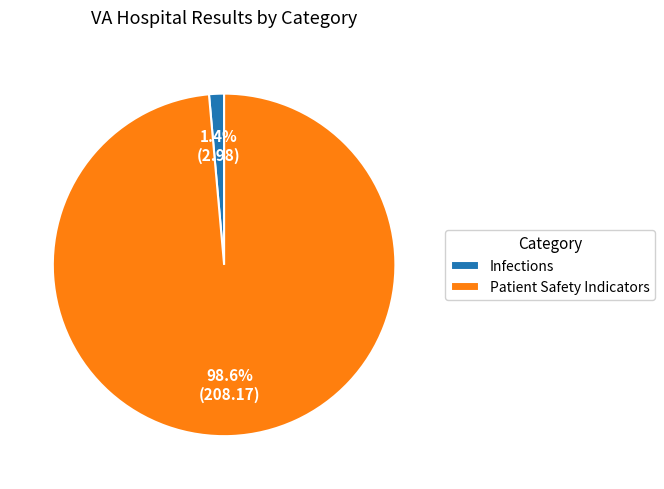

What is the smallest slice in the pie chart?

Infections